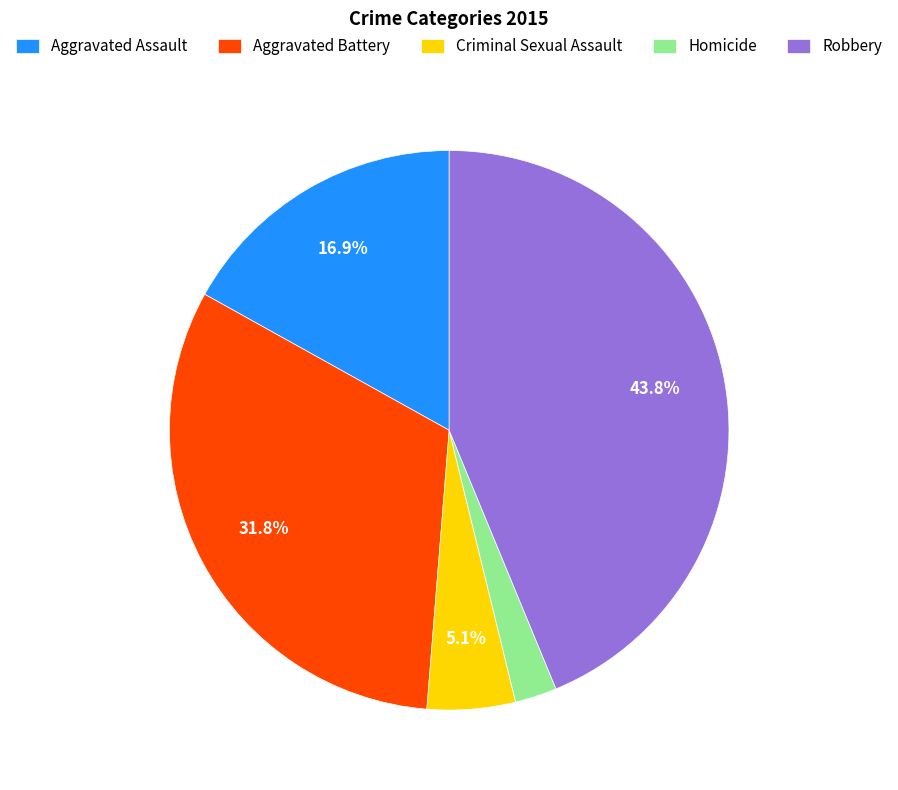

To the nearest percent, what is the combined percentage of Aggravated Assault and Aggravated Battery?

49%